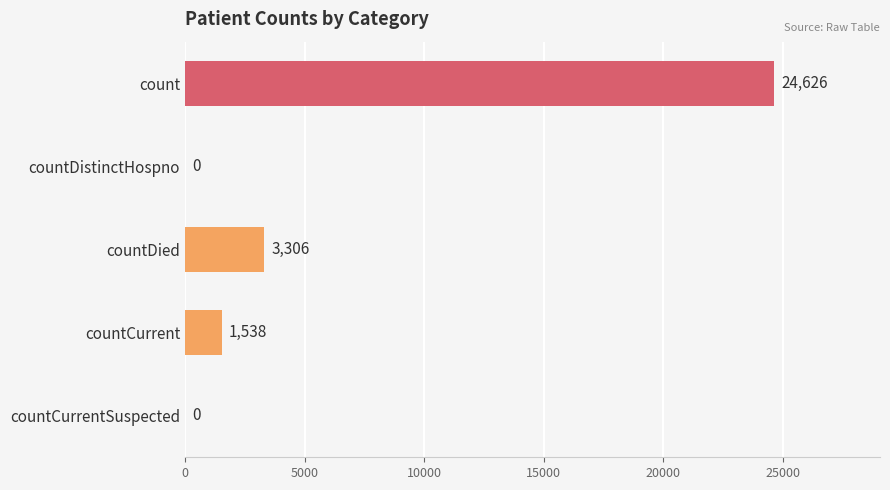

Are the bars horizontal?

Yes